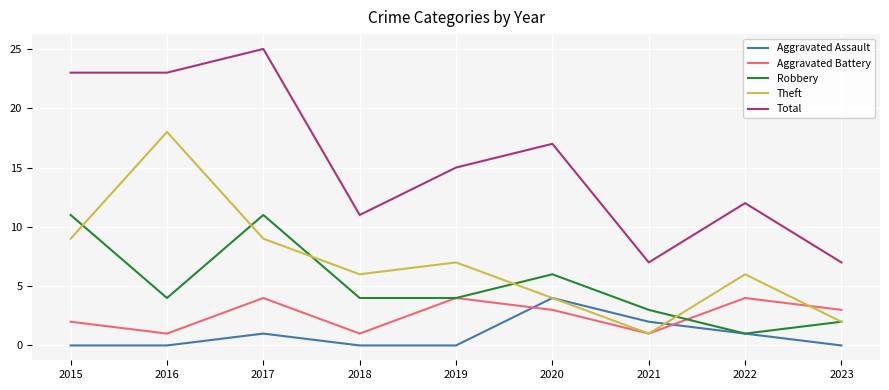

True or false: Total and Aggravated Assault cross at least once.

False